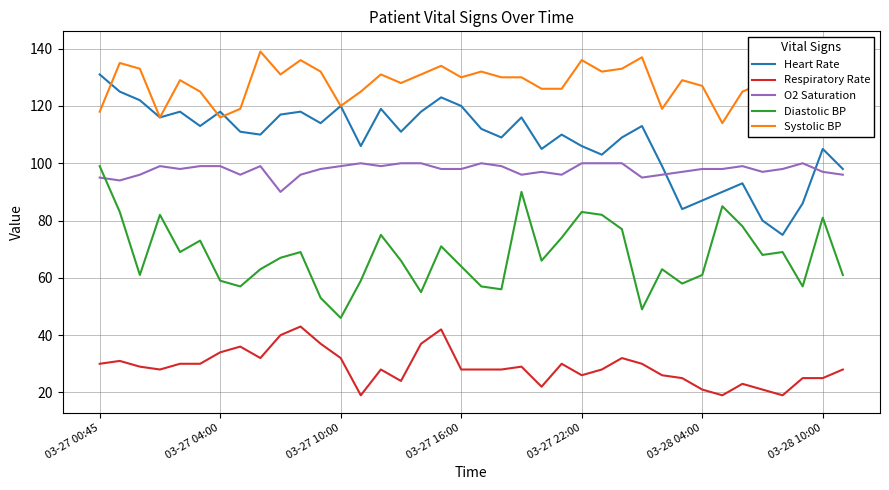

True or false: Respiratory Rate and Heart Rate cross at least once.

False